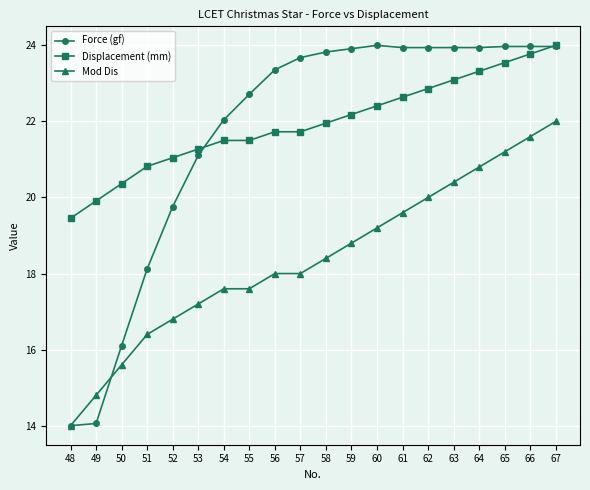

True or false: Displacement (mm) and Mod Dis cross at least once.

False